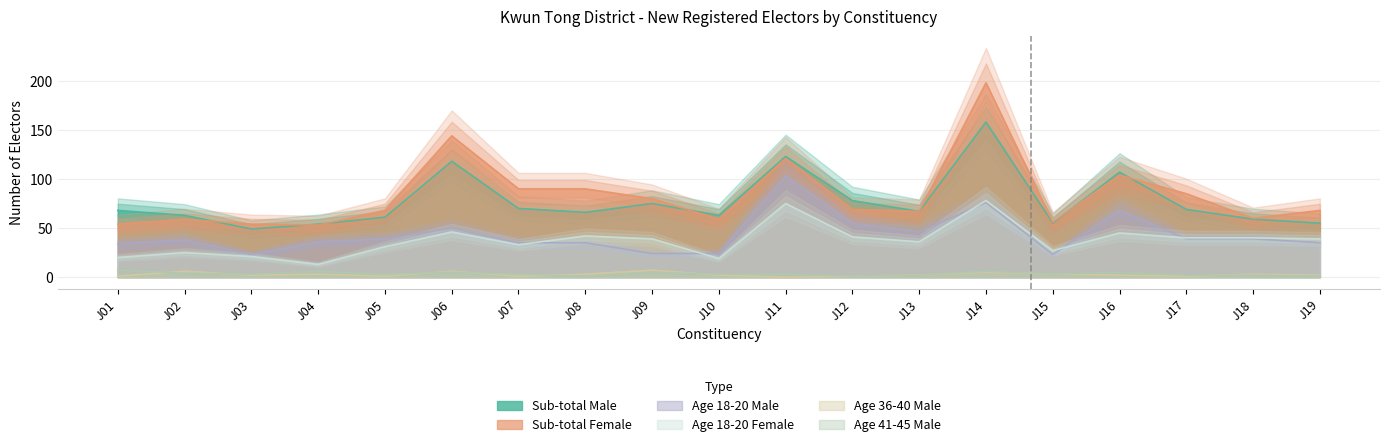

In Age 36-40 Male, how many points are lower than both neighbors (excluding endpoints)?

5